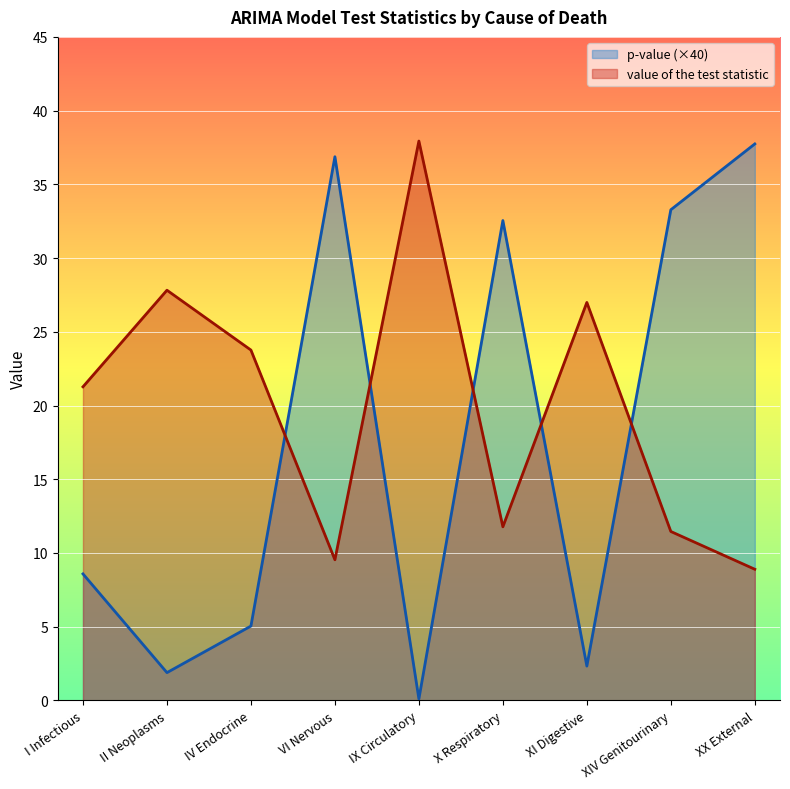

Is it true that value of the test statistic equals 51.1 at IX Circulatory?

False